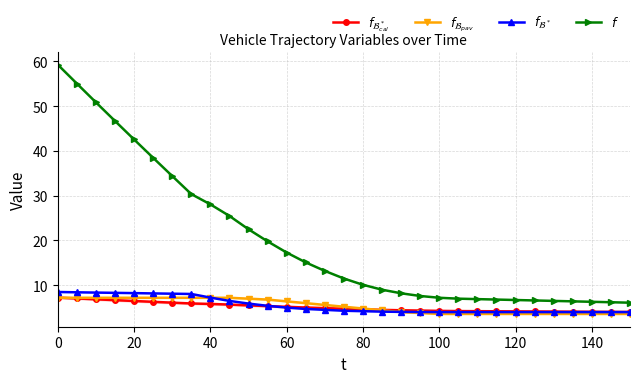

True or false: $f_{\mathcal{B}^*}$ has more than 0 points higher than both neighbors.

False